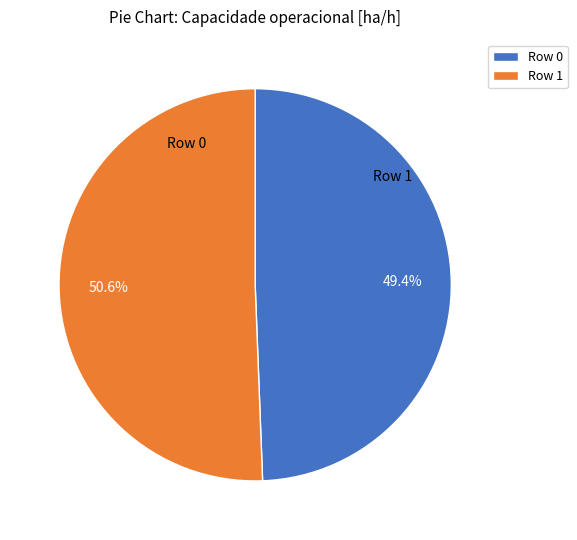

Count the number of slices in the pie.

2